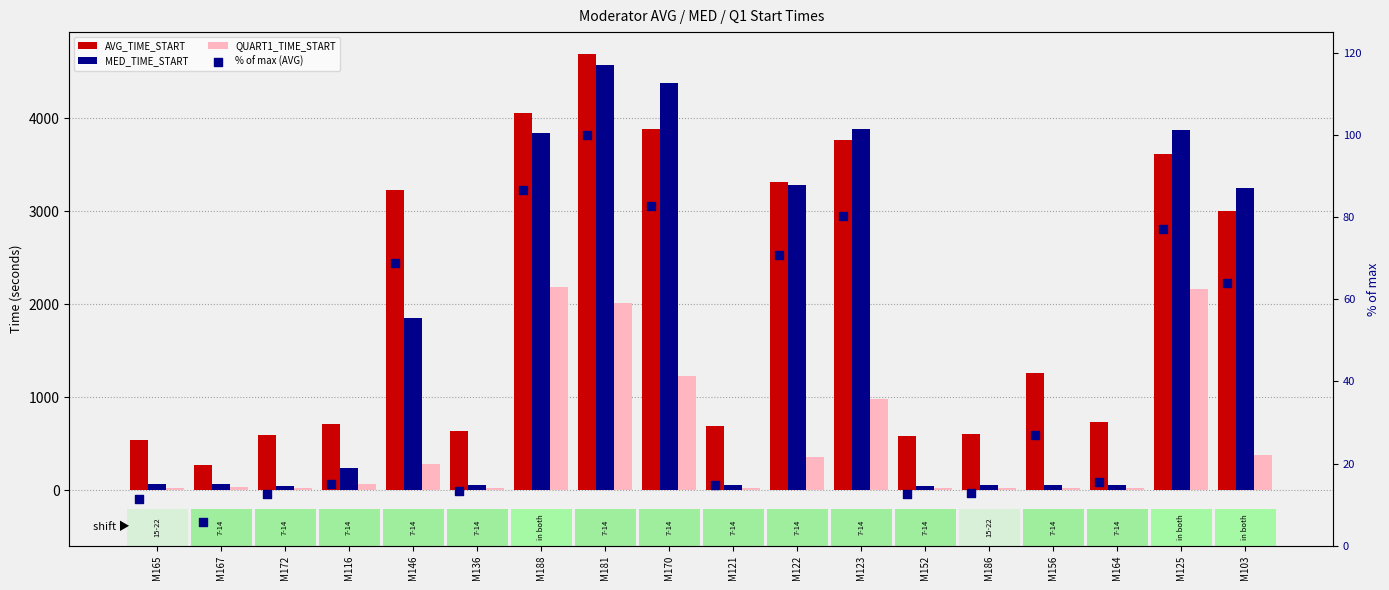

Which series has the largest total across all categories?

AVG_TIME_START